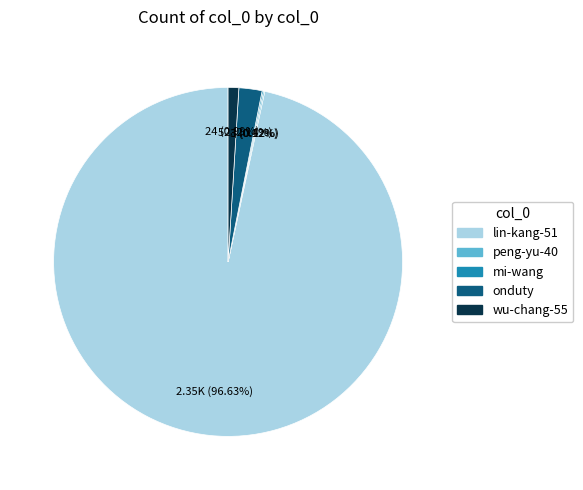

The lin-kang-51 slice represents 97% of the pie. True or false?

True